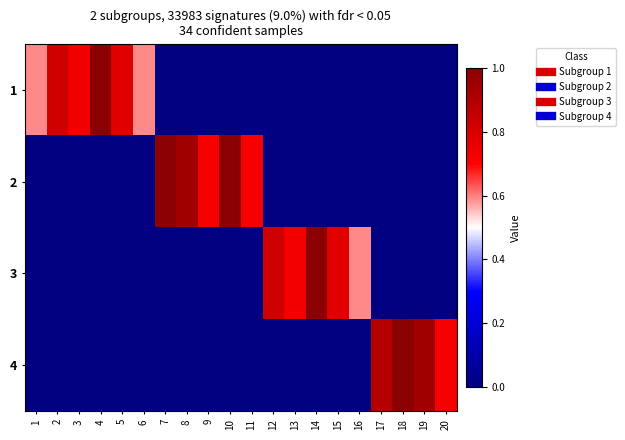

Reading left to right, what are all the values shown in this chart?

1: 1=0.6	2=0.8	3=0.7	4=1.0	5=0.8	6=0.6	7=0.0	8=0.0	9=0.0	10=0.0	11=0.0	12=0.0	13=0.0	14=0.0	15=0.0	16=0.0	17=0.0	18=0.0	19=0.0	20=0.0
2: 1=0.0	2=0.0	3=0.0	4=0.0	5=0.0	6=0.0	7=1.0	8=0.9	9=0.7	10=1.0	11=0.7	12=0.0	13=0.0	14=0.0	15=0.0	16=0.0	17=0.0	18=0.0	19=0.0	20=0.0
3: 1=0.0	2=0.0	3=0.0	4=0.0	5=0.0	6=0.0	7=0.0	8=0.0	9=0.0	10=0.0	11=0.0	12=0.8	13=0.7	14=1.0	15=0.8	16=0.6	17=0.0	18=0.0	19=0.0	20=0.0
4: 1=0.0	2=0.0	3=0.0	4=0.0	5=0.0	6=0.0	7=0.0	8=0.0	9=0.0	10=0.0	11=0.0	12=0.0	13=0.0	14=0.0	15=0.0	16=0.0	17=0.9	18=1.0	19=0.9	20=0.7